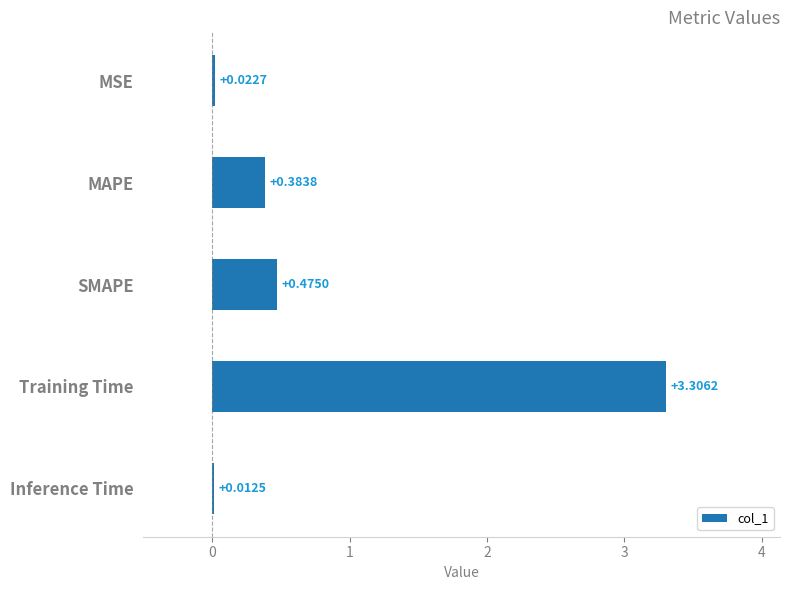

Count the number of data series in this chart.

1